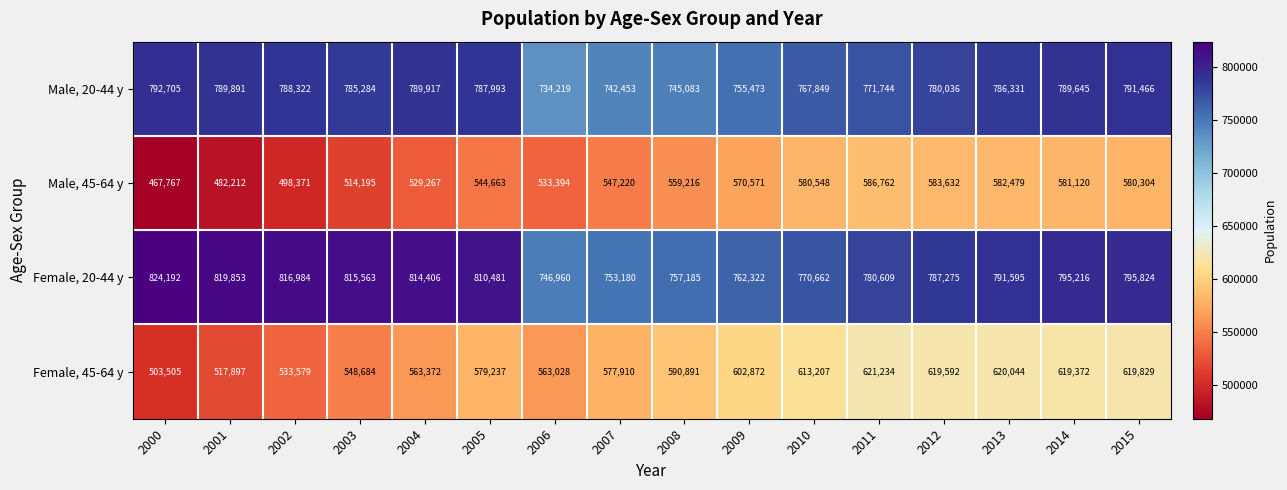

The value of Male, 20-44 y at 2002 is 788322. True or false?

True